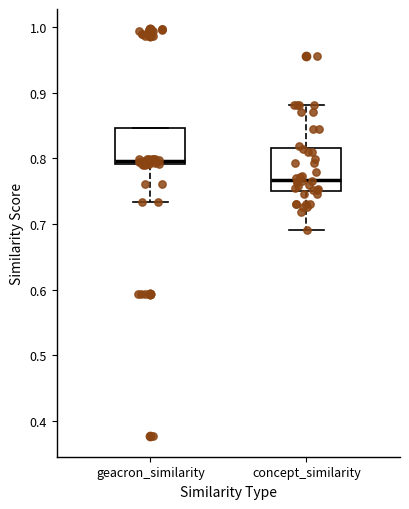

Where does the lower whisker of the box for concept_similarity end on the y-axis? The values are not printed on the chart, so give them approximately, as read against the axis.

0.69